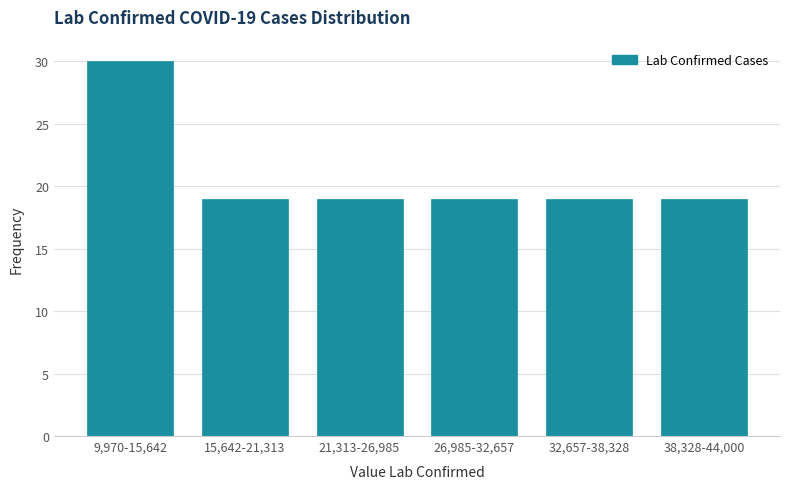

Reading left to right, what are all the values shown in this chart?

9,970-15,642=30	15,642-21,313=19	21,313-26,985=19	26,985-32,657=19	32,657-38,328=19	38,328-44,000=19